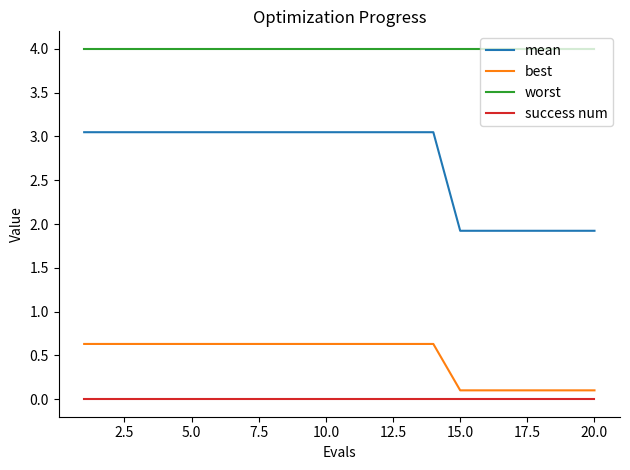

Which series has the largest range (max minus min)?

mean